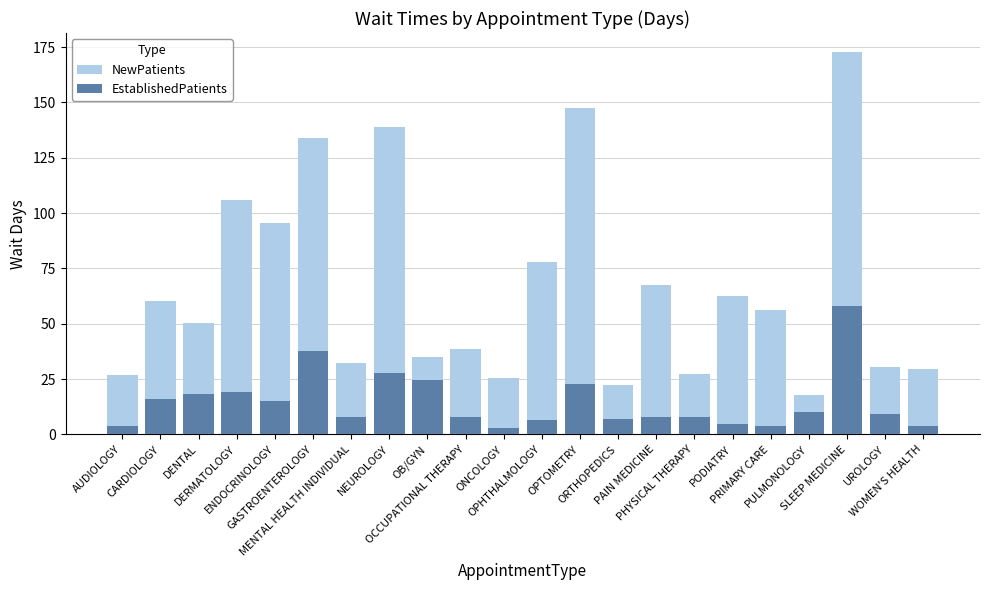

How many series are shown in this chart?

2